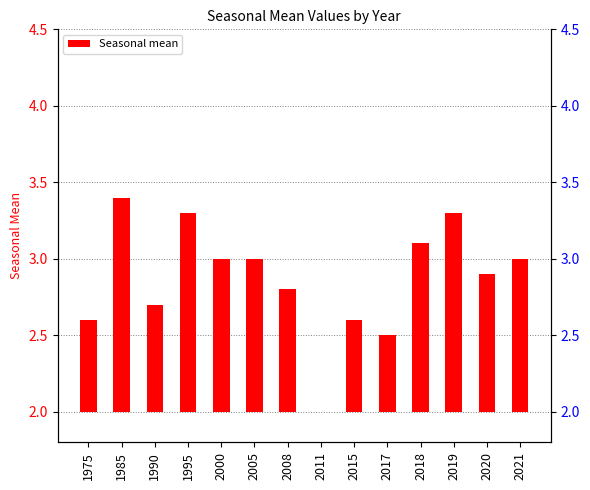

Count the number of data series in this chart.

1